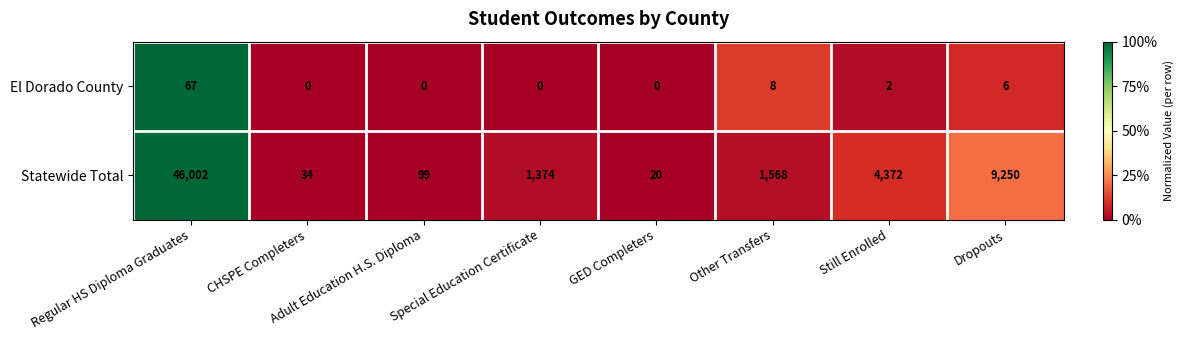

Rank the series by their maximum value, from highest to lowest.

Statewide Total, El Dorado County